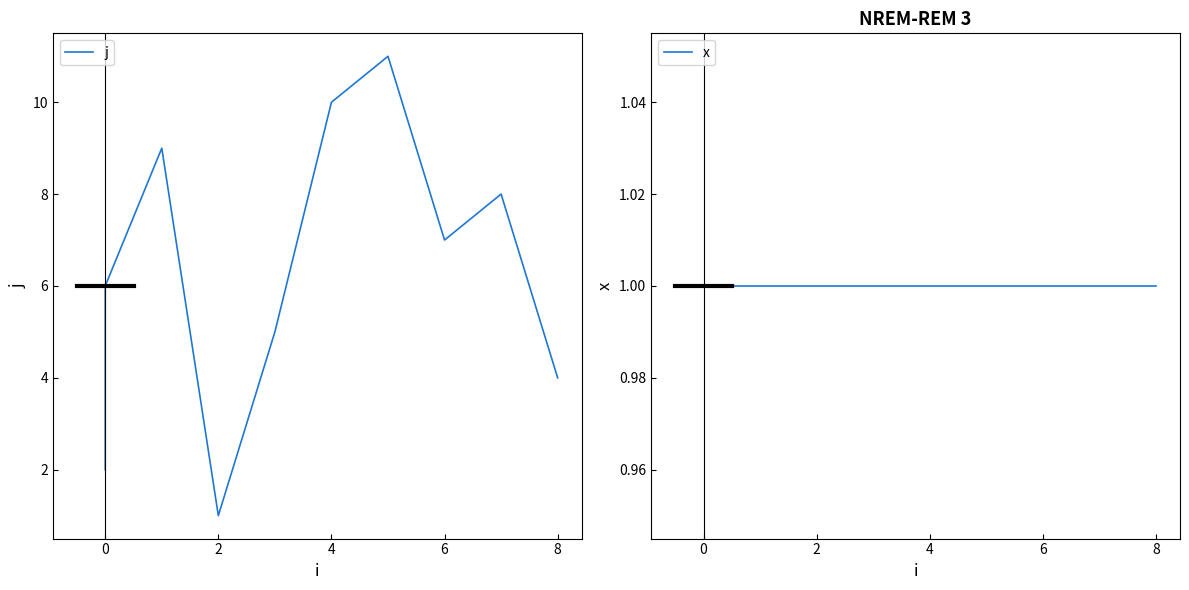

True or false: x and j intersect in this chart.

False